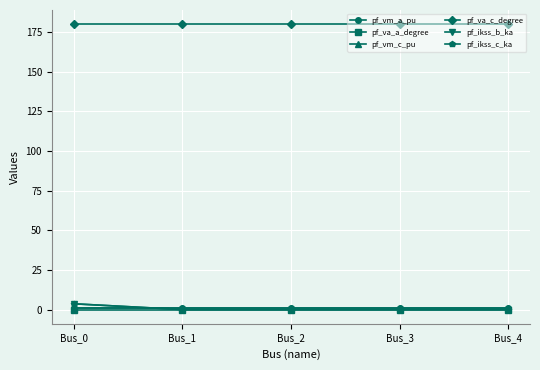

Is this an area chart (filled region under the line)?

No